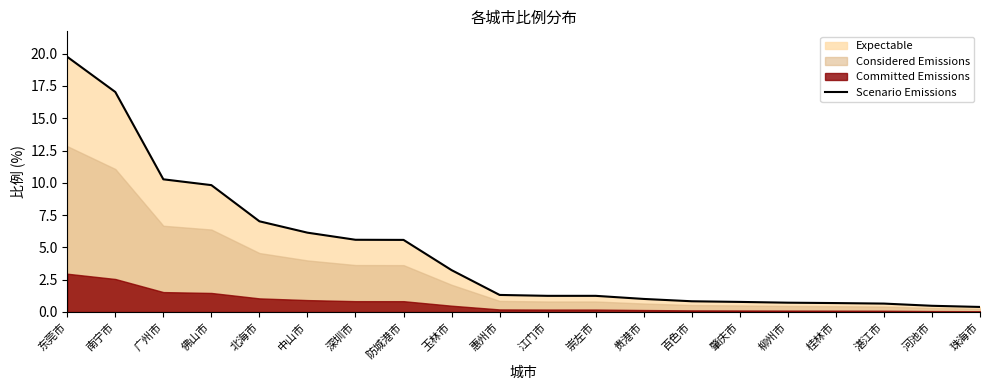

Is it true that the value at 北海市 is 10.5?

False